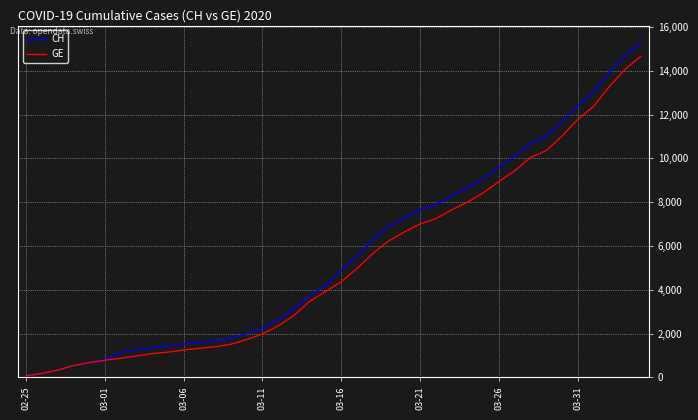

Which series has the widest spread of values?

CH